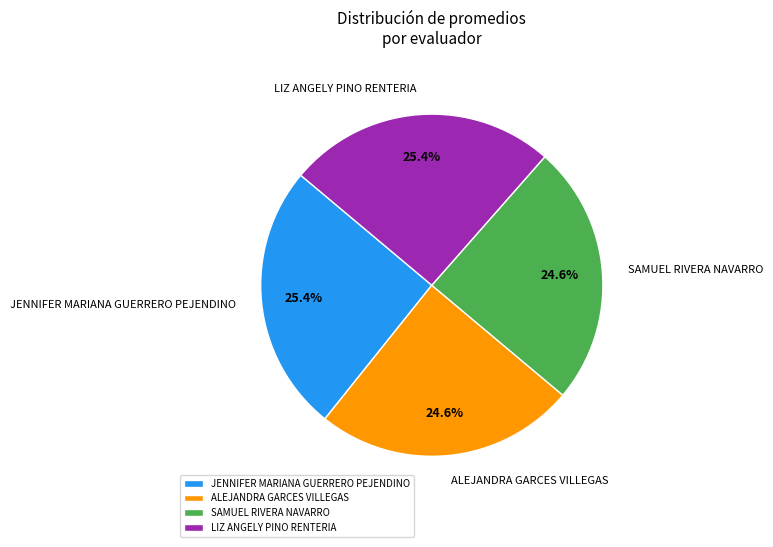

Is there any slice that represents more than half of the pie?

No